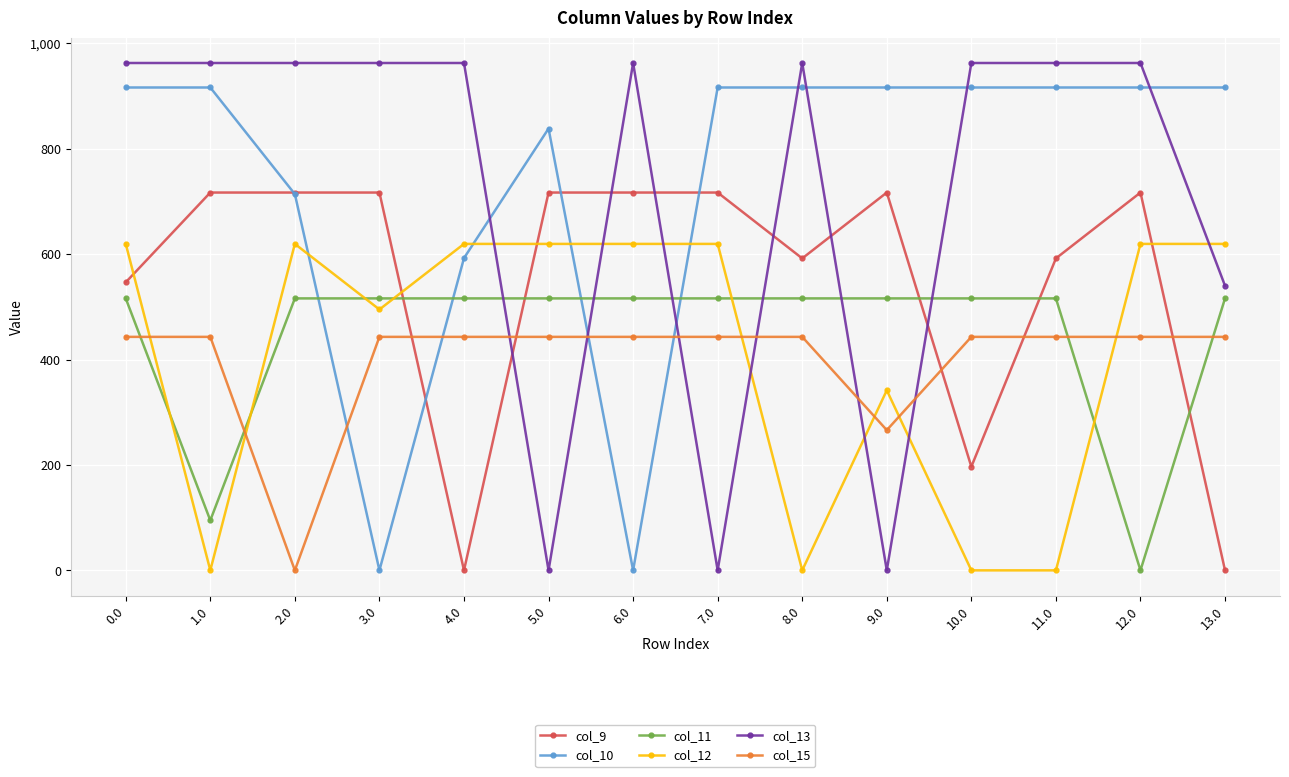

What is the greatest value displayed?

962.7